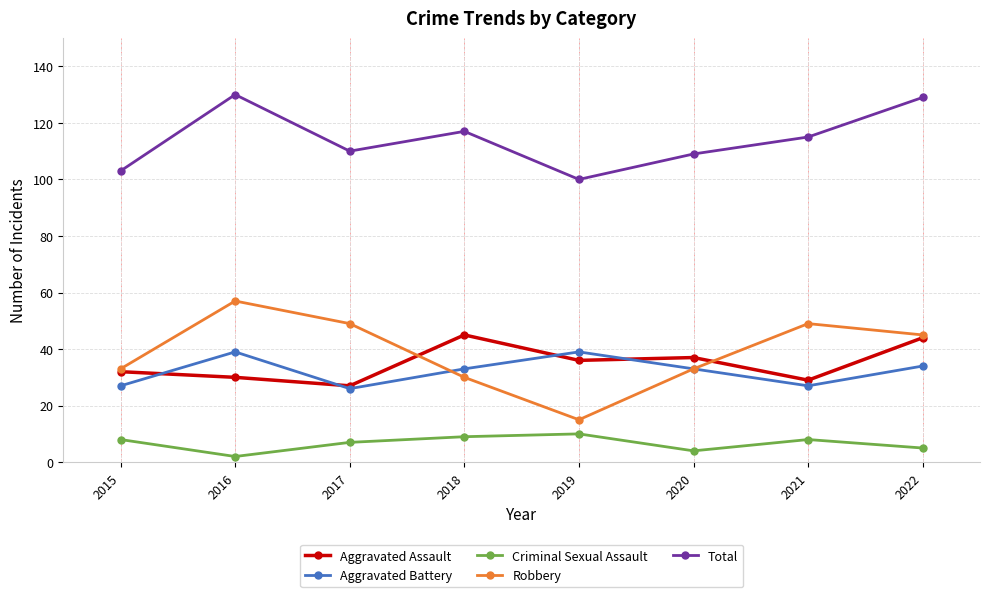

What is the difference between the maximum and second lowest values in the Aggravated Assault series?

16